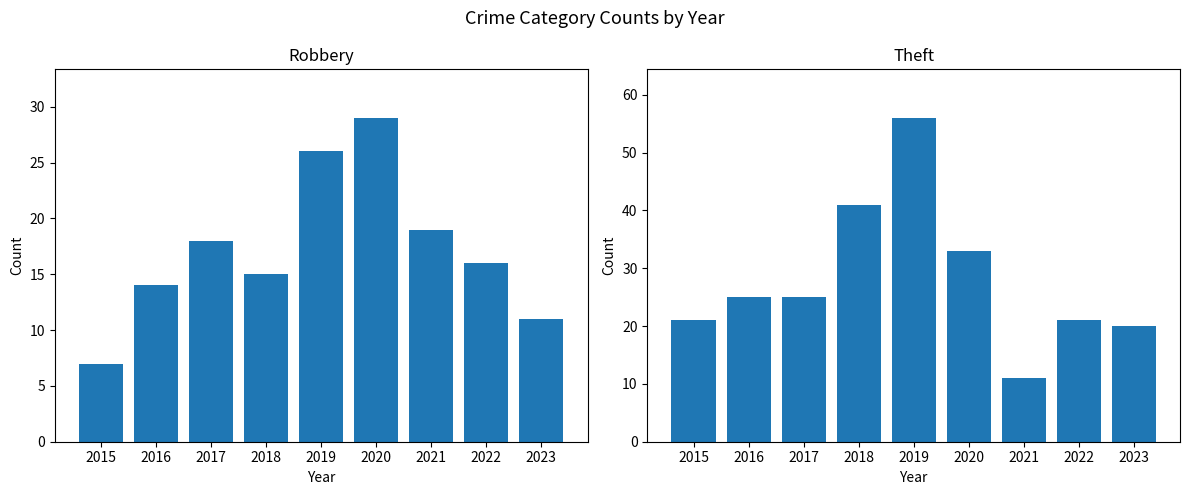

The value of Robbery at 2018 is 15. True or false?

True